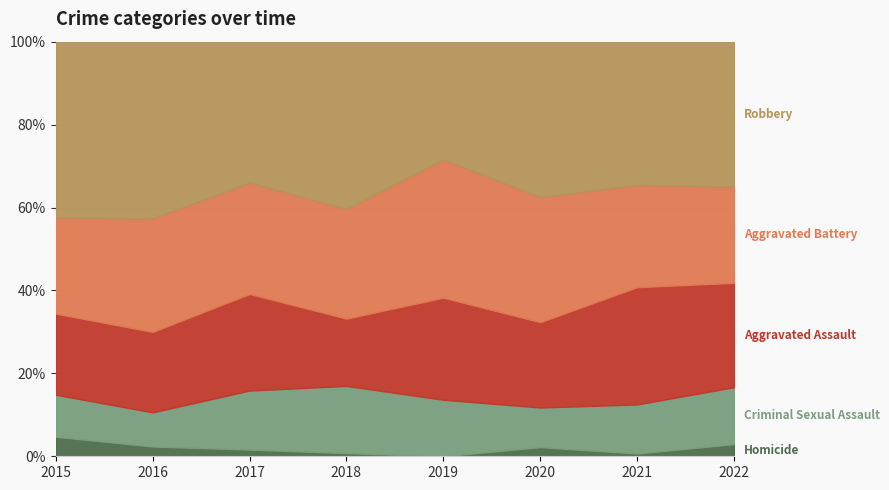

At which label does Aggravated Battery reach its minimum?

2015